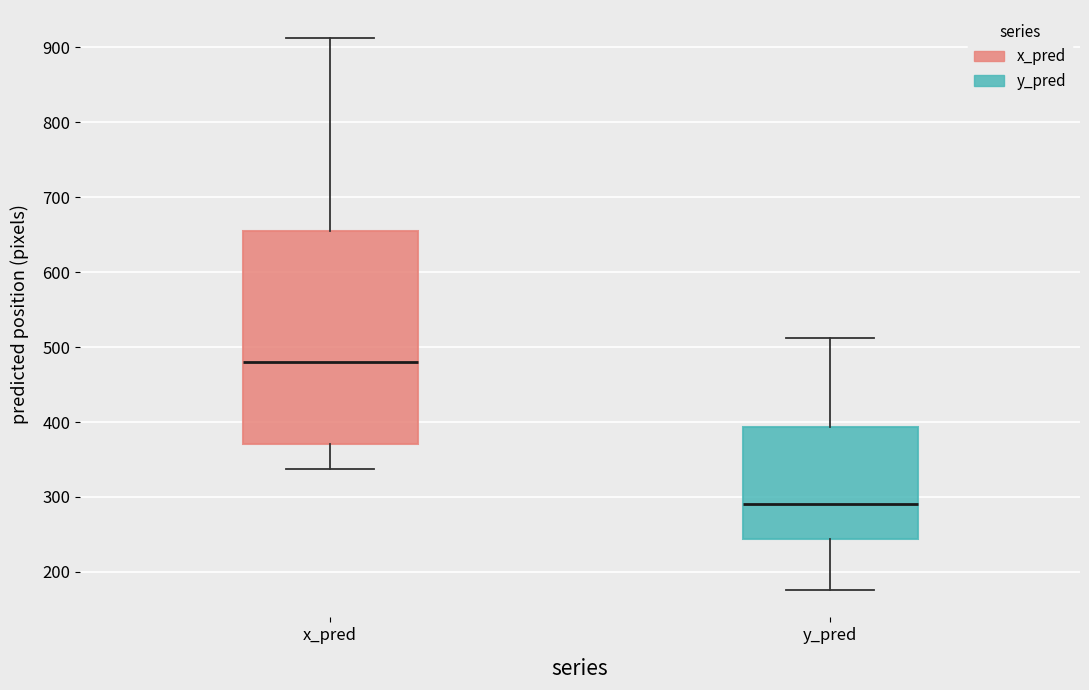

Which box has the highest median line?

x_pred